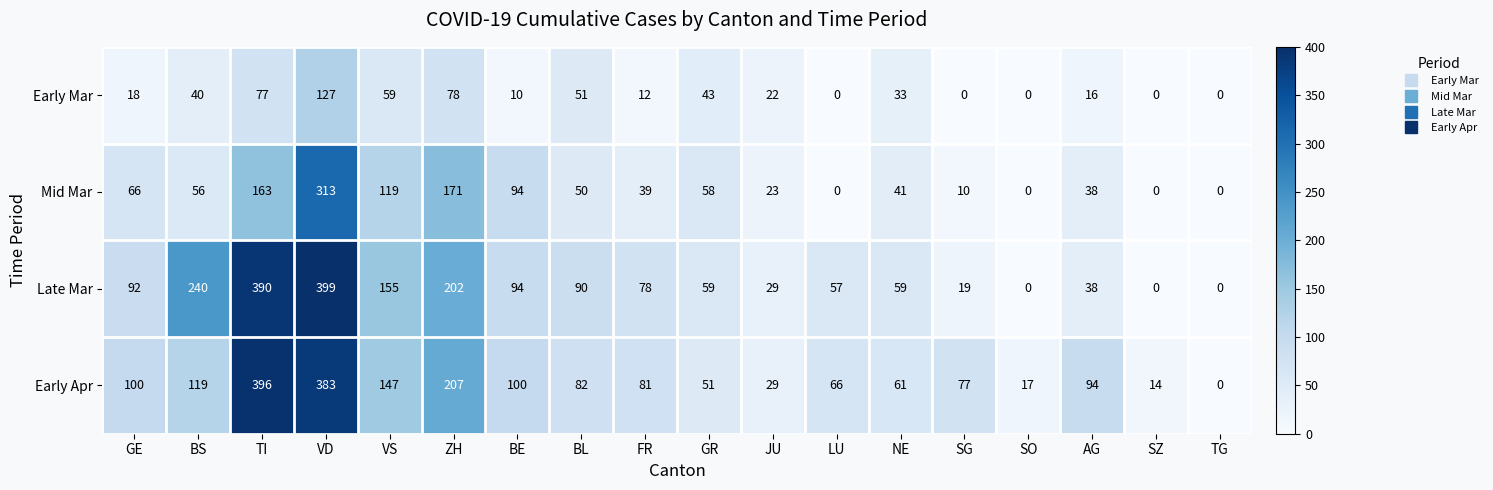

Which series has the largest total across all categories?

Early Apr